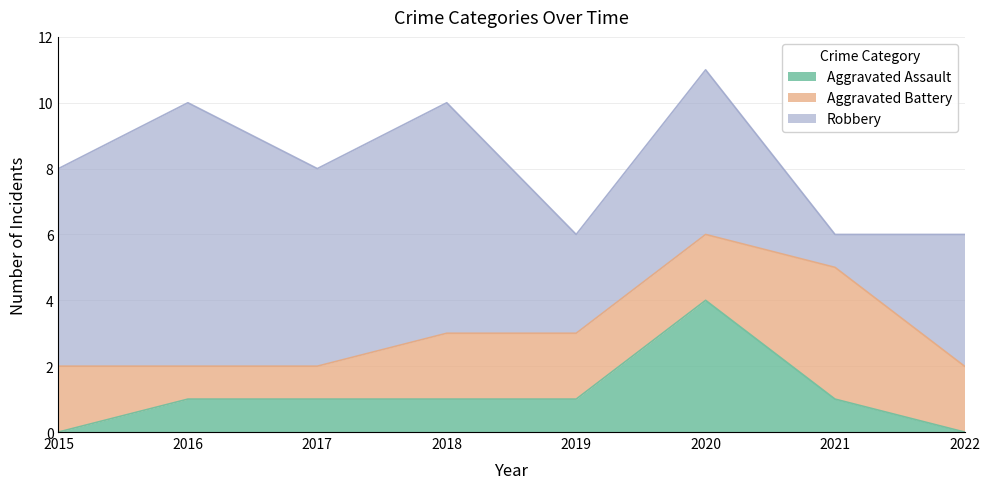

Which label corresponds to the largest value in the chart?

2016